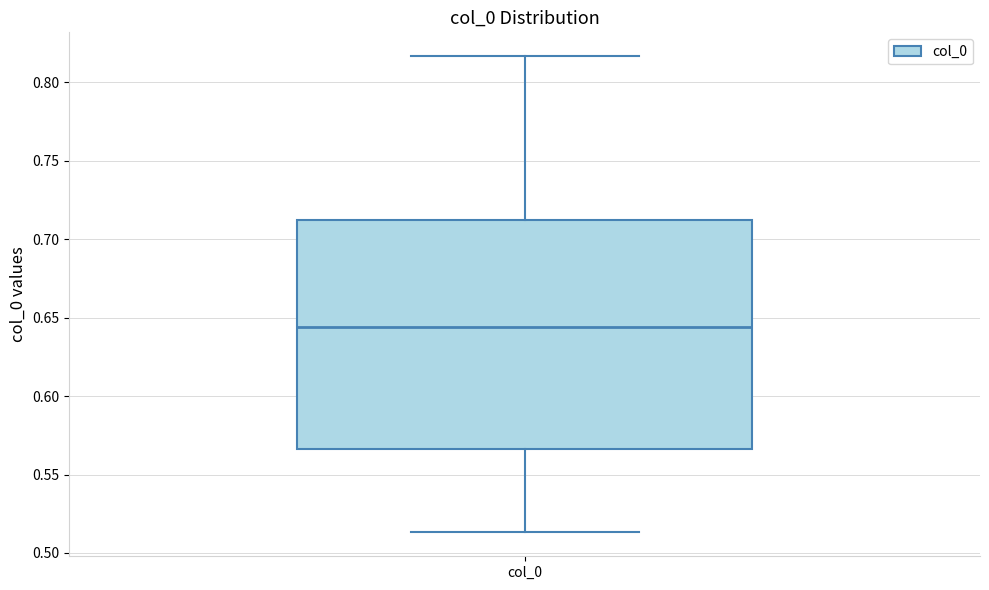

Where is the lower edge of the box for col_0 on the y-axis? The values are not printed on the chart, so give them approximately, as read against the axis.

0.565